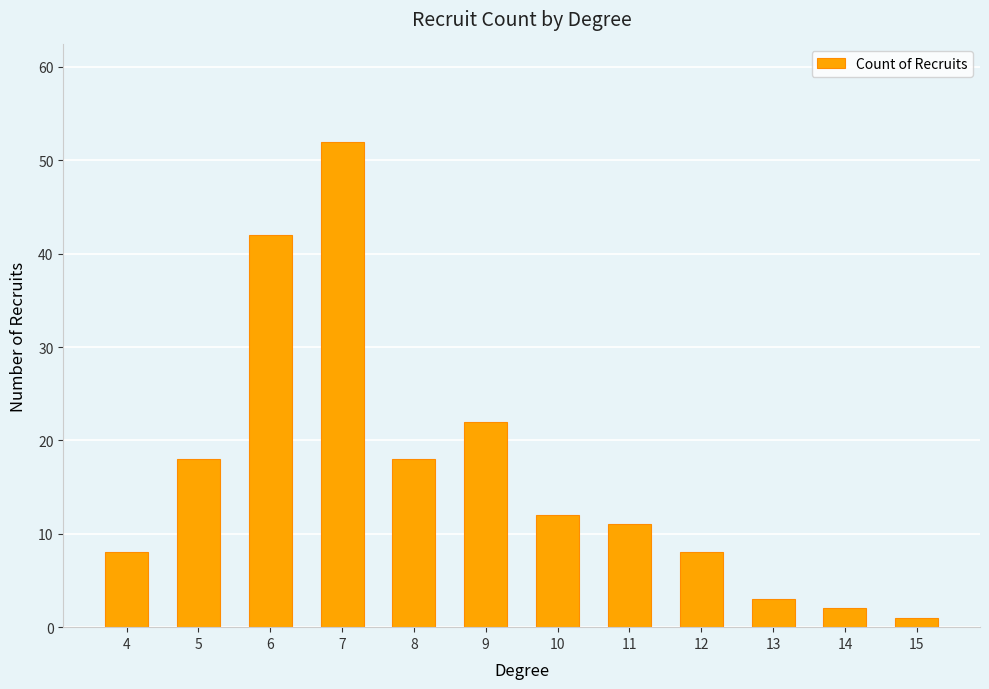

What is the value of the 4th bar from the left?

52